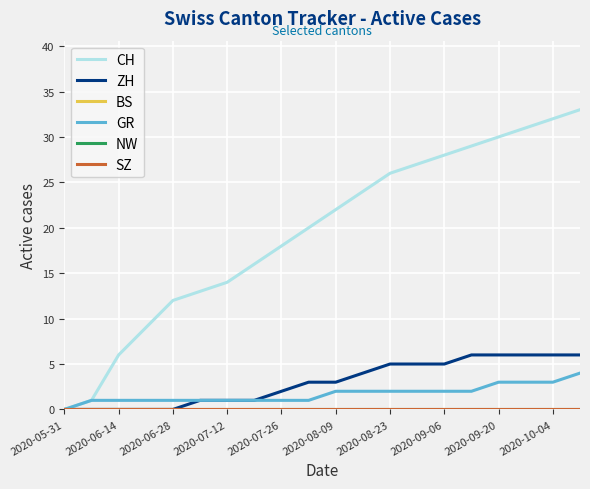

How many lines are shown in the chart?

6